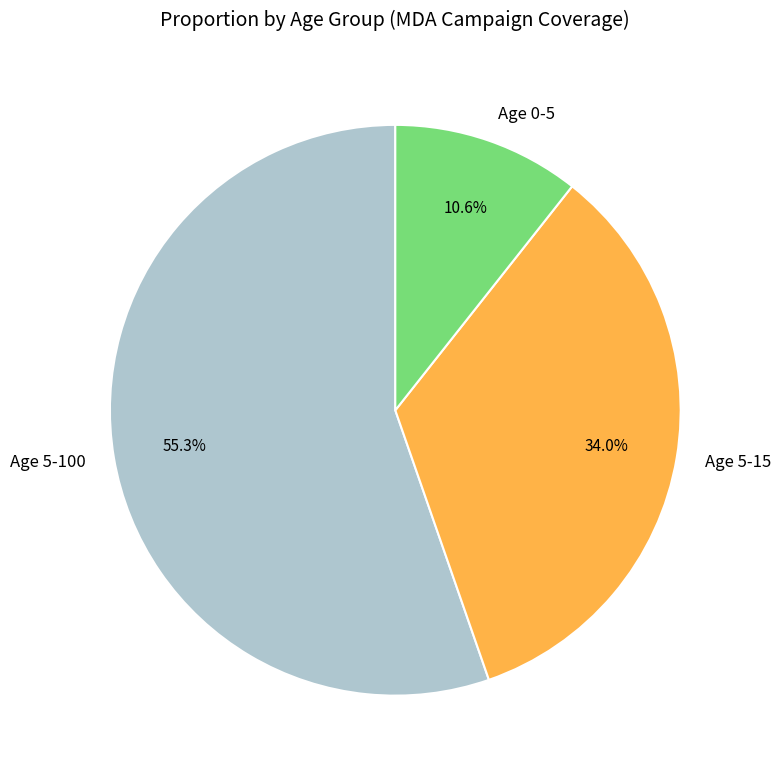

Rank the categories by value from lowest to highest.

Age 0-5, Age 5-15, Age 5-100